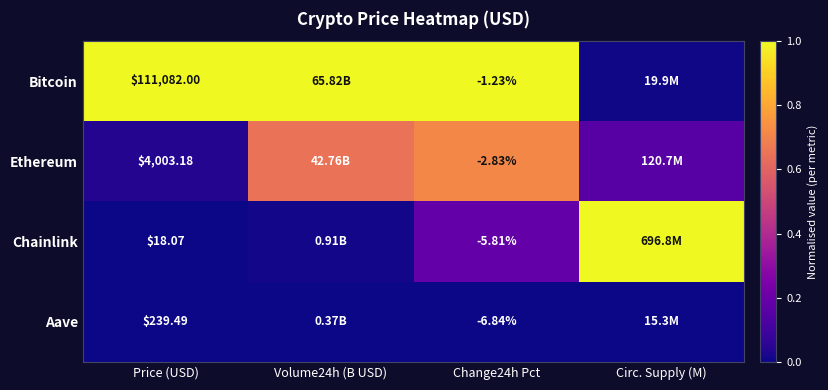

What is the sum of all Ethereum values?

1.6